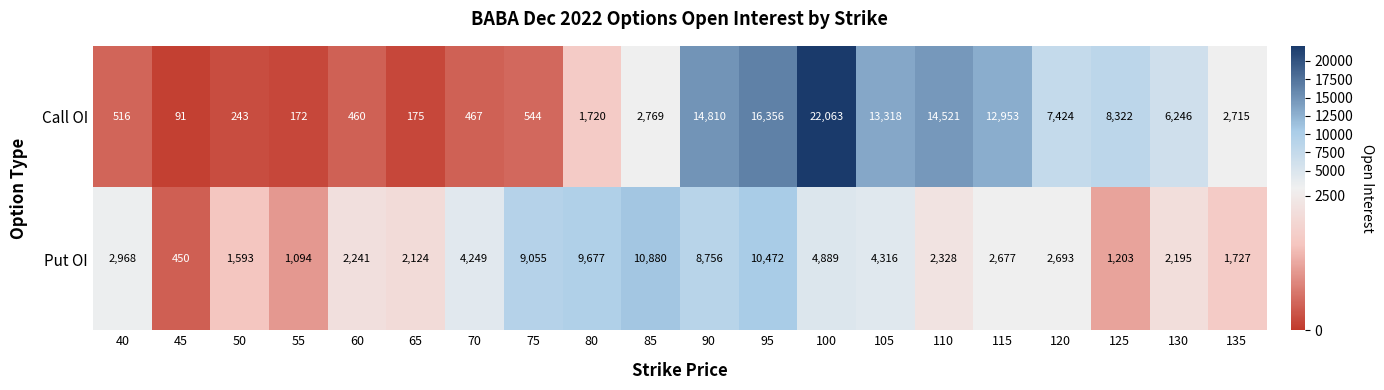

List the labels in order of Put OI value, smallest first.

45, 55, 125, 50, 135, 65, 130, 60, 110, 115, 120, 40, 70, 105, 100, 90, 75, 80, 95, 85